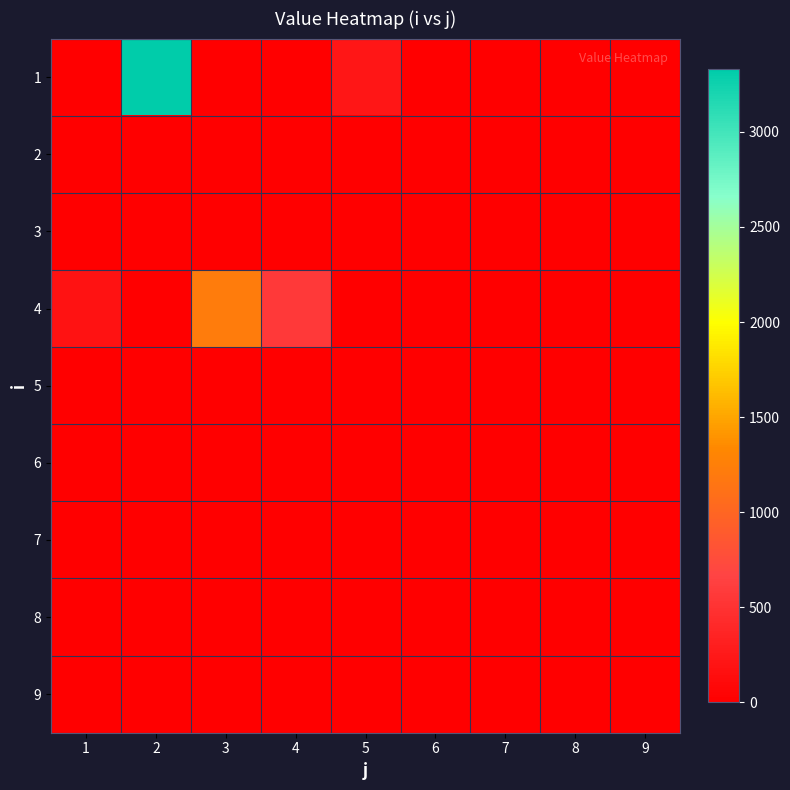

Which series has the largest range (max minus min)?

1